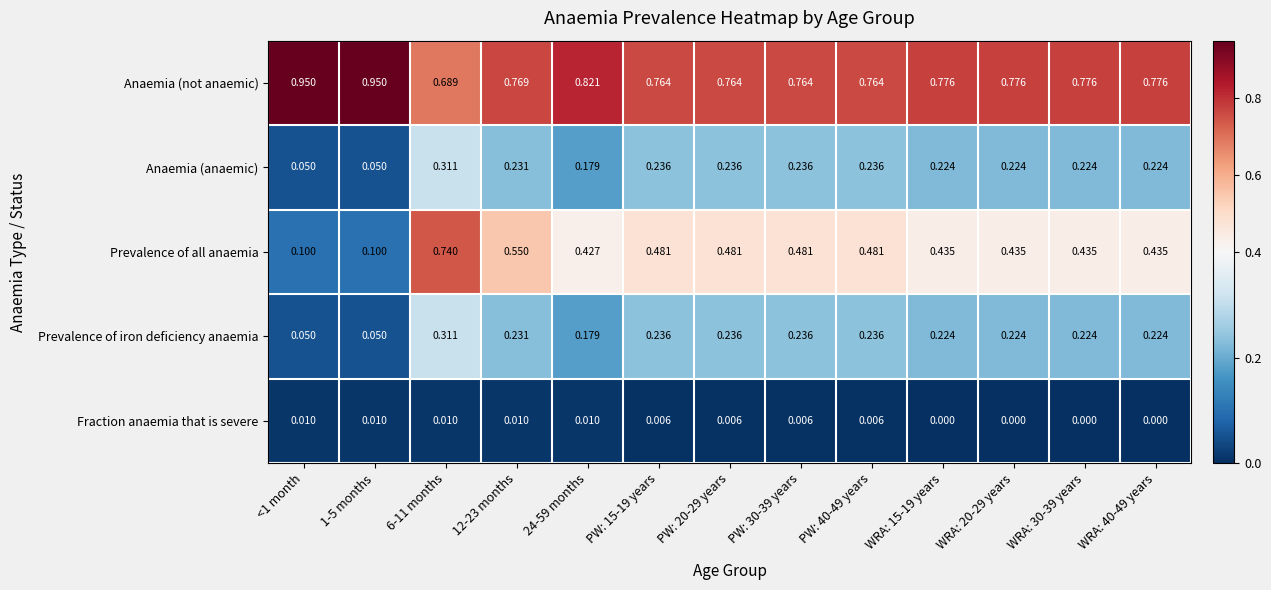

Which series changed the most between PW: 20-29 years and WRA: 15-19 years?

Prevalence of all anaemia